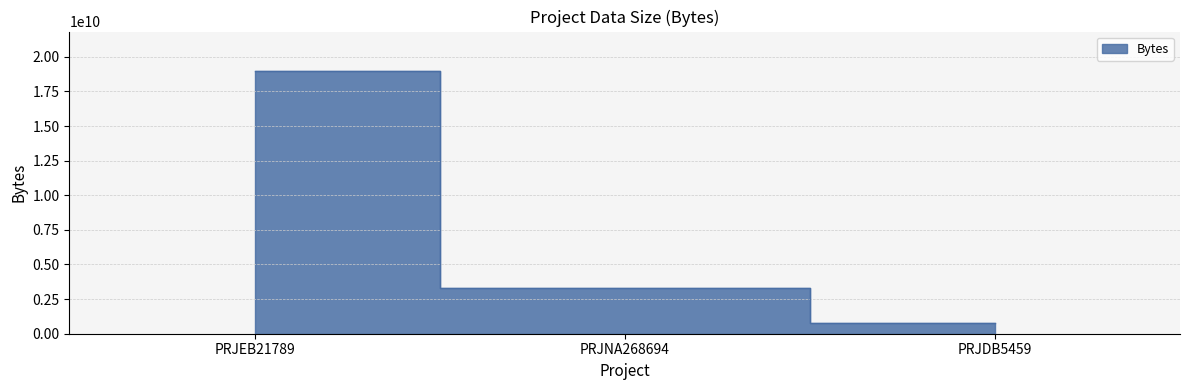

Which label corresponds to the smallest value in the chart?

PRJDB5459